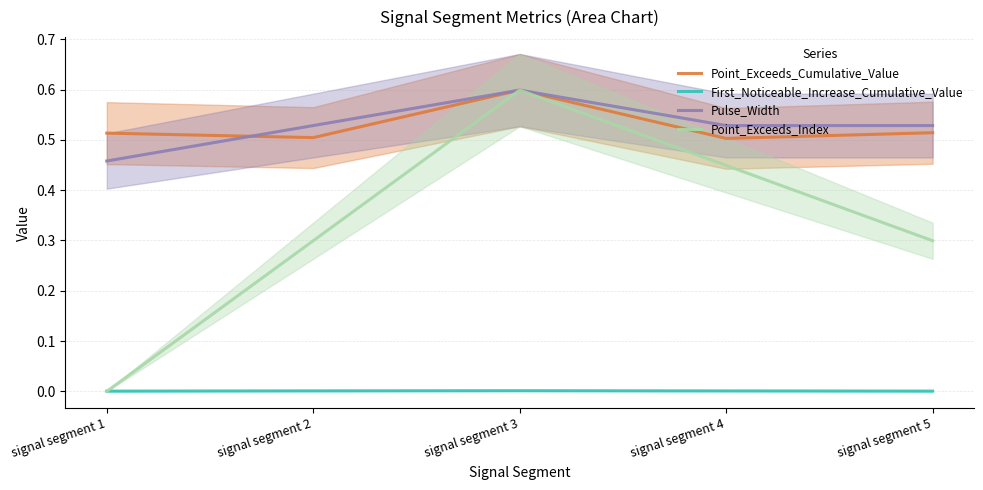

At which category is the sum across all series the highest?

signal segment 3